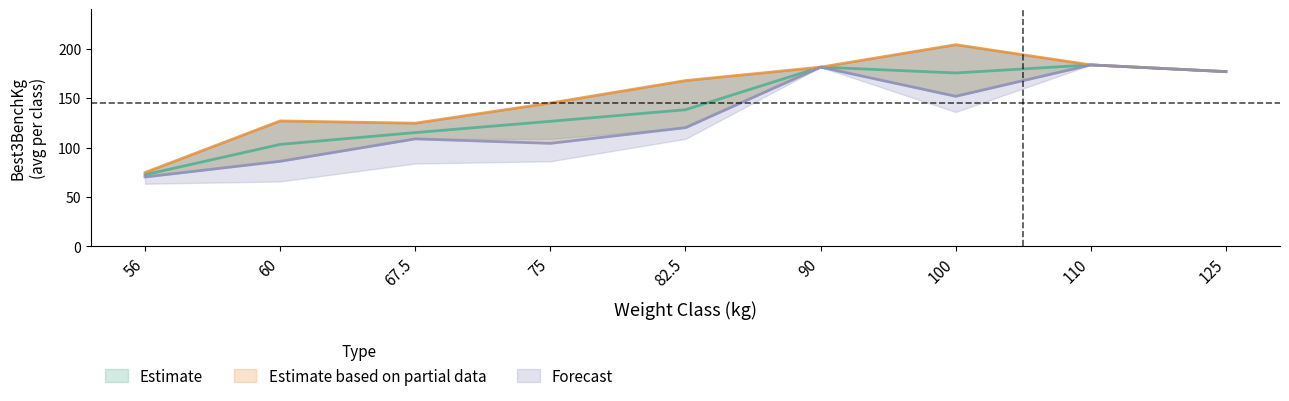

What is the label of the 9th point from the right?

56